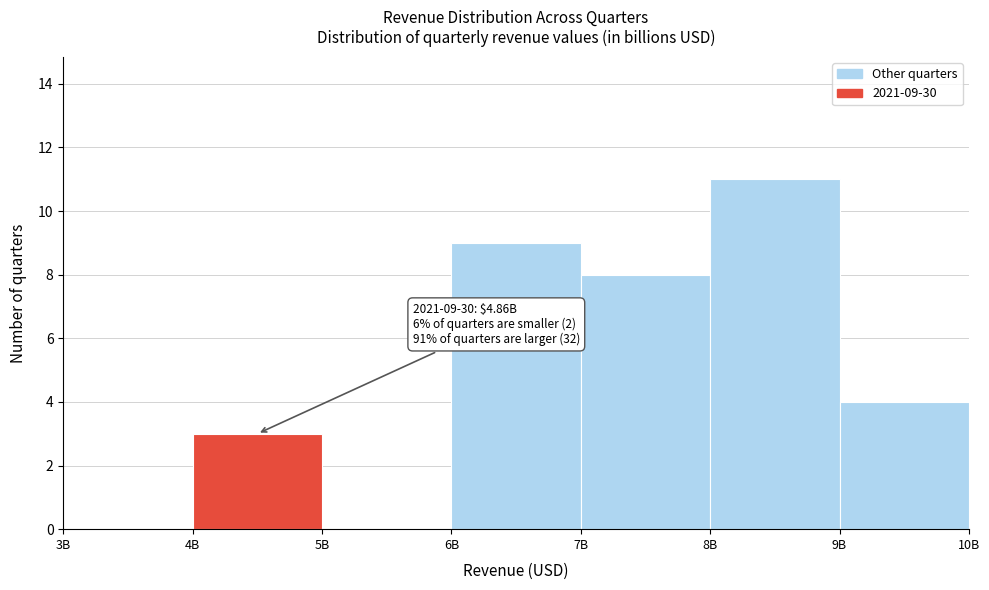

Reading right to left, list all the values displayed in this chart.

9B=4	8B=11	7B=8	6B=9	5B=0	4B=3	3B=0